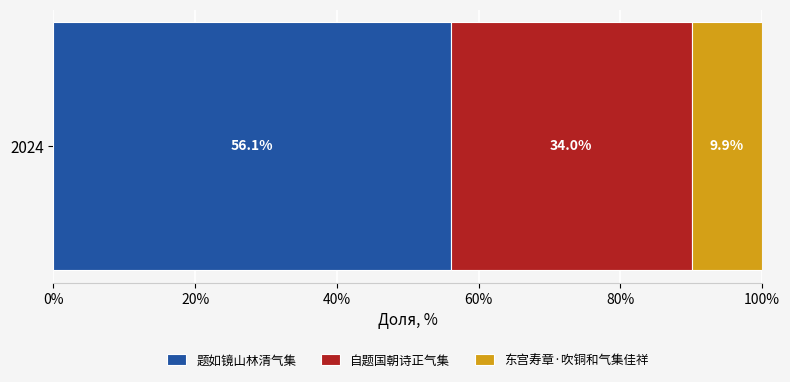

What is the minimum value for 题如镜山林清气集?

56.1